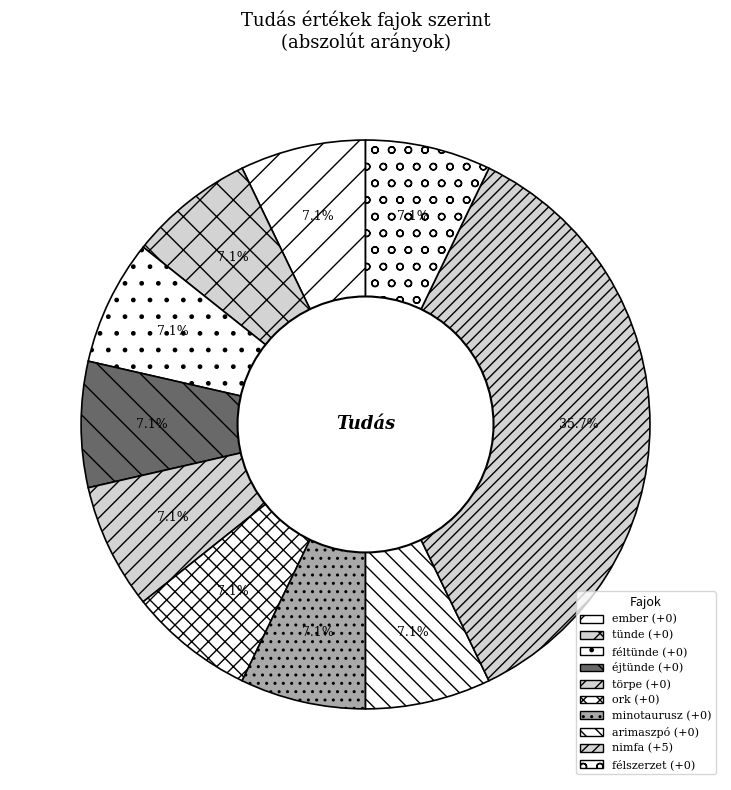

Rank the categories by value from highest to lowest.

nimfa, ember, tünde, féltünde, éjtünde, törpe, ork, minotaurusz, arimaszpó, félszerzet